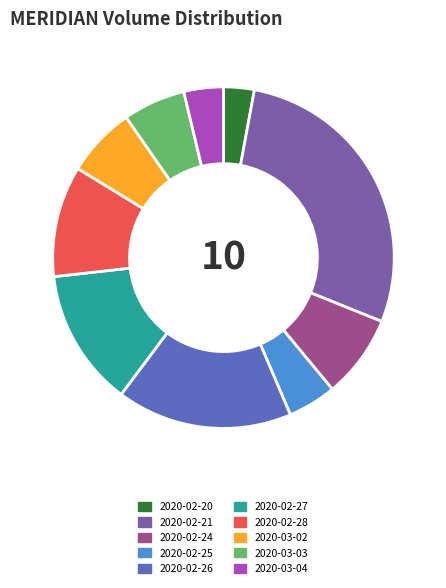

Rank the categories by value from highest to lowest.

2020-02-21, 2020-02-26, 2020-02-27, 2020-02-28, 2020-02-24, 2020-03-02, 2020-03-03, 2020-02-25, 2020-03-04, 2020-02-20